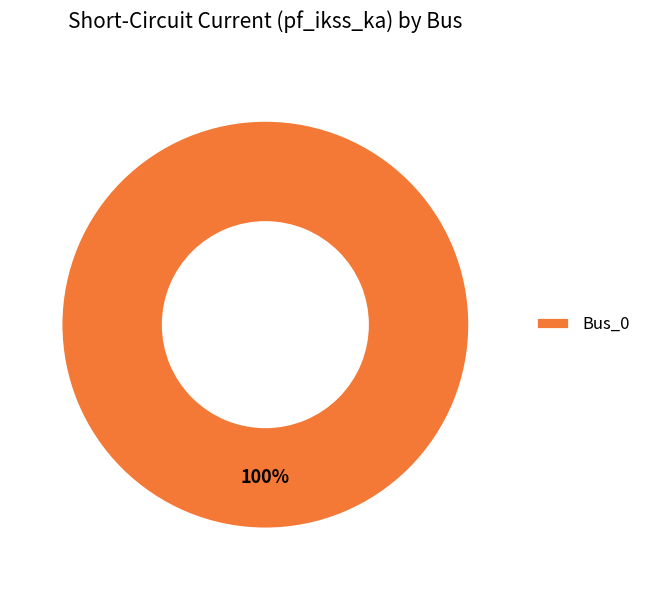

The Bus_0 slice represents 100% of the pie. True or false?

True